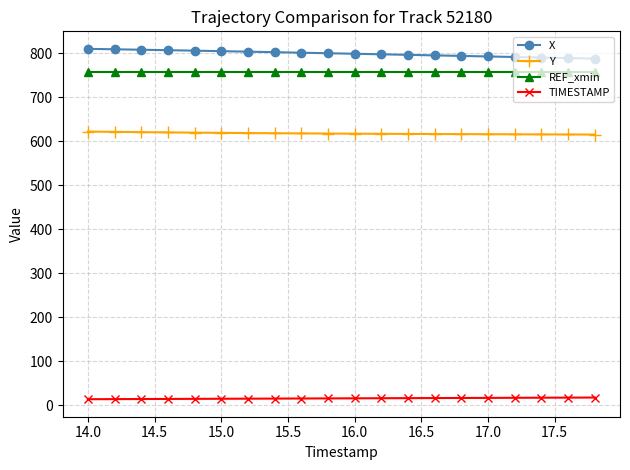

Which series has the largest range (max minus min)?

X